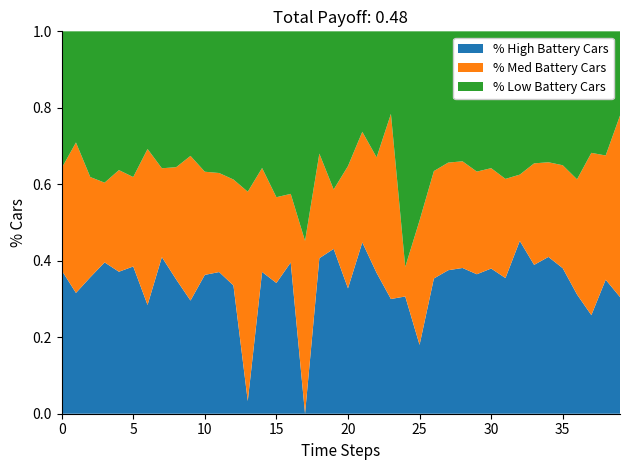

Is it true that % High Battery Cars equals 0.7 at 0?

False